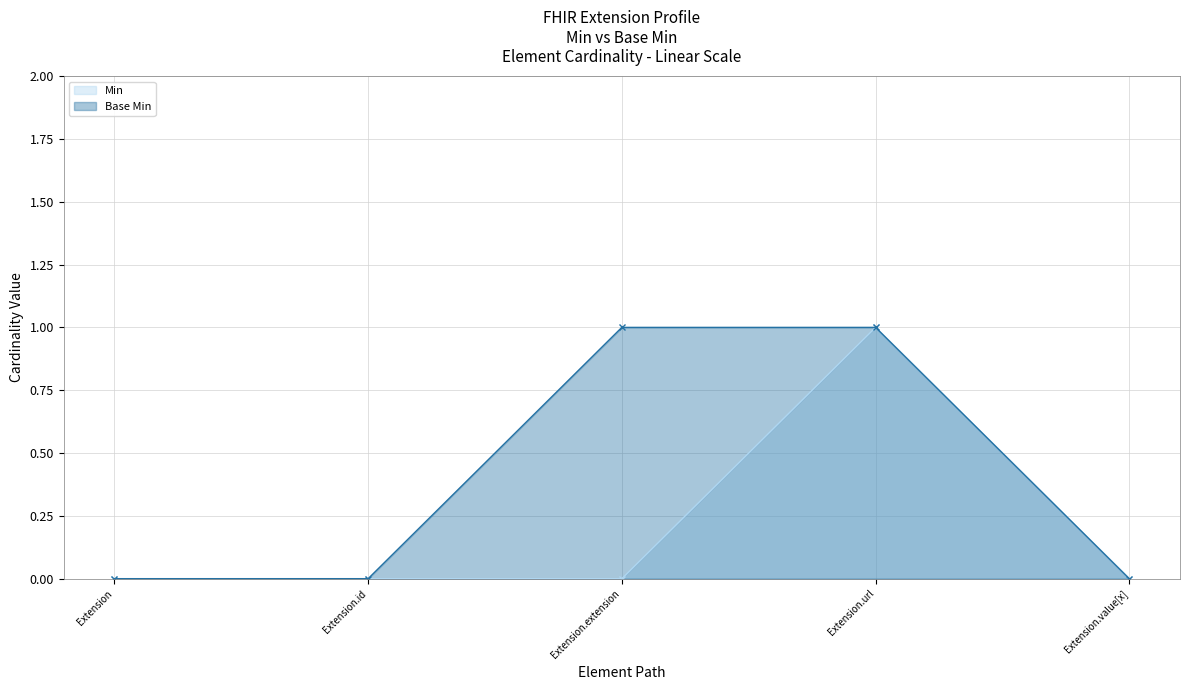

True or false: Base Min and Min intersect in this chart.

False